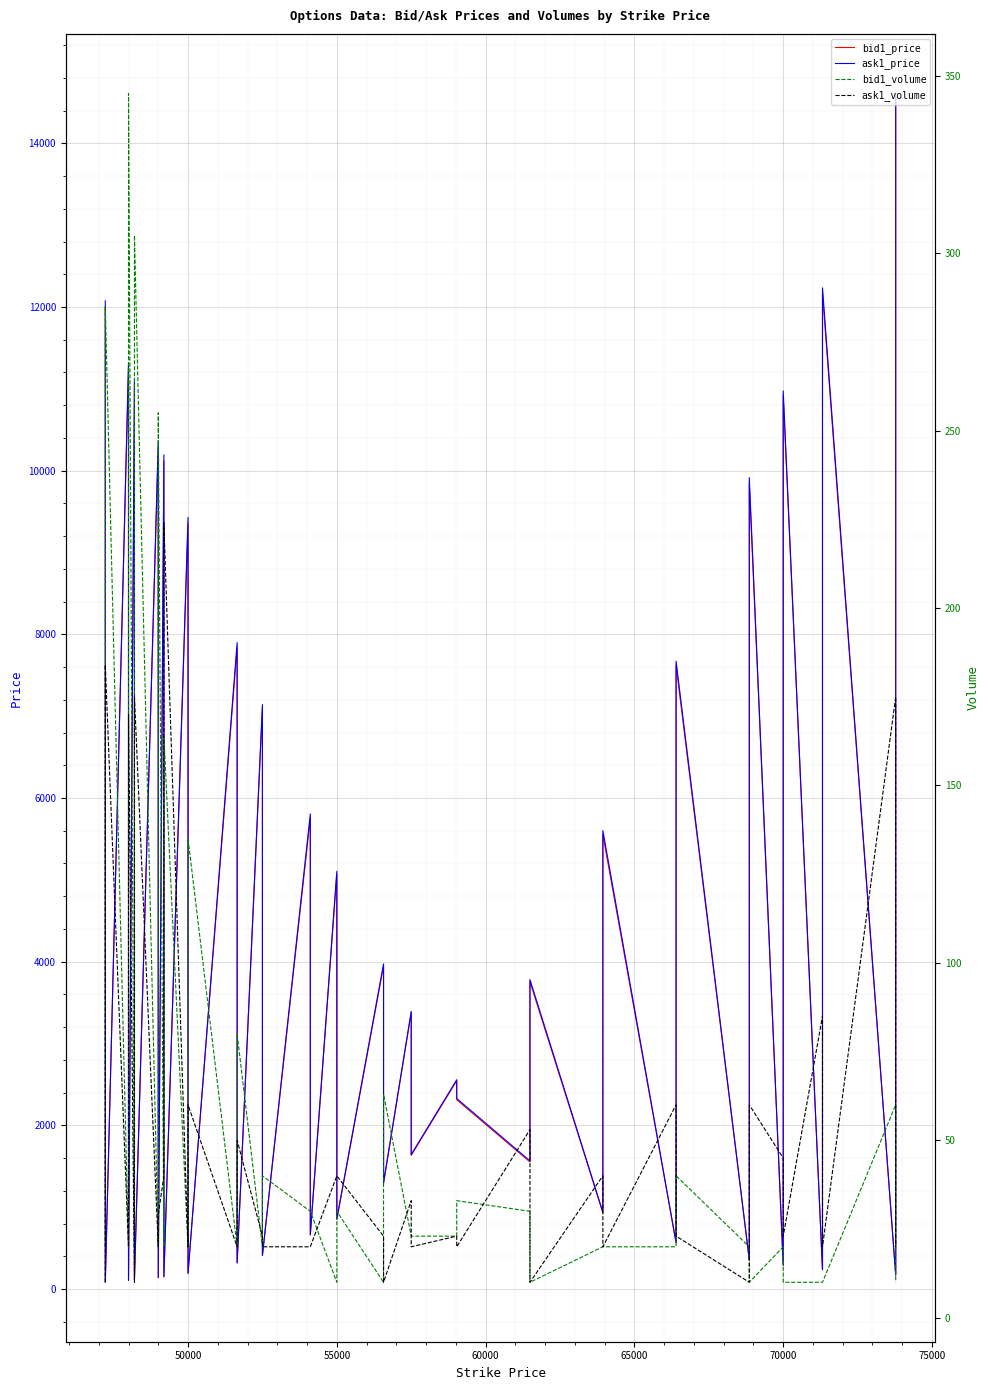

What is the maximum value for ask1_price?

14610